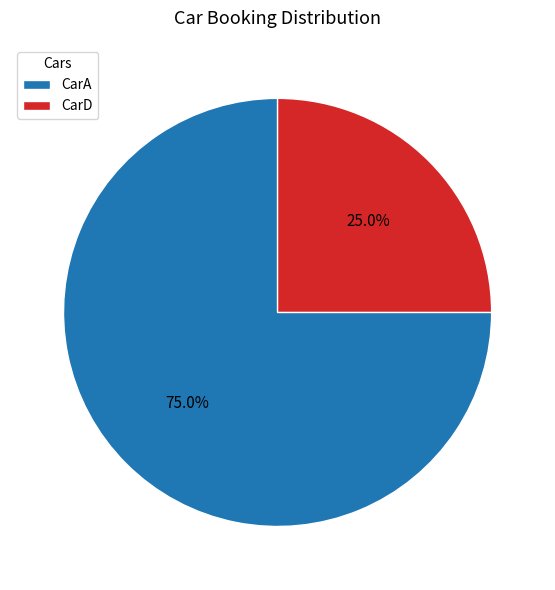

What is the largest slice in the pie chart?

CarA